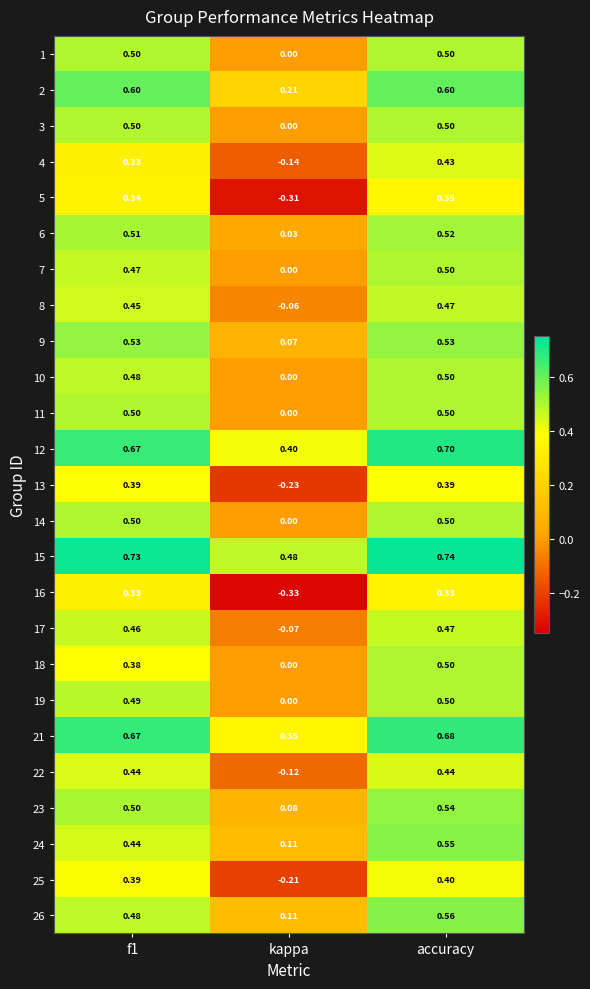

Where is 17 nearest to the value 0?

kappa